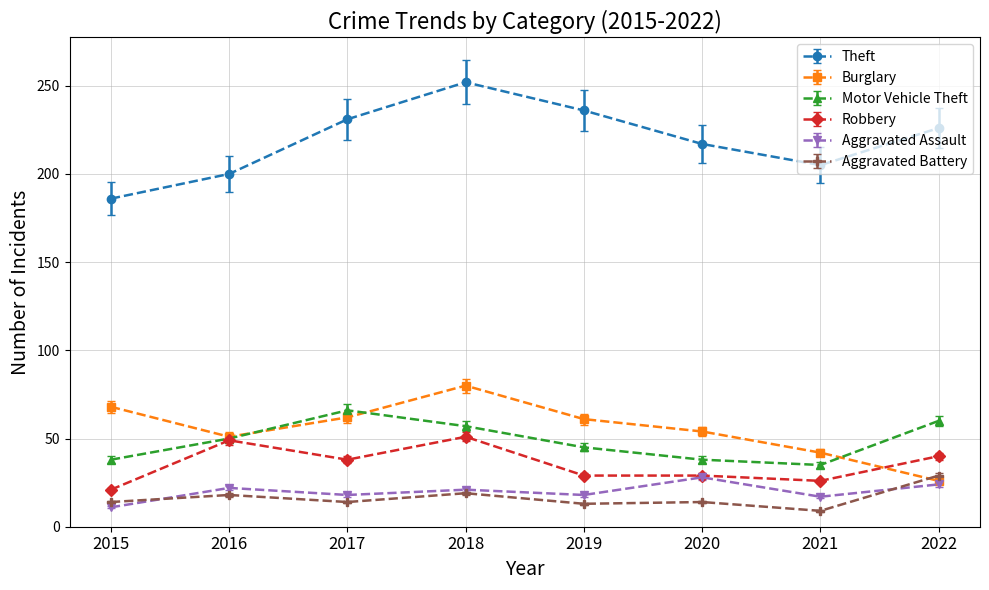

What is the greatest value displayed?

252